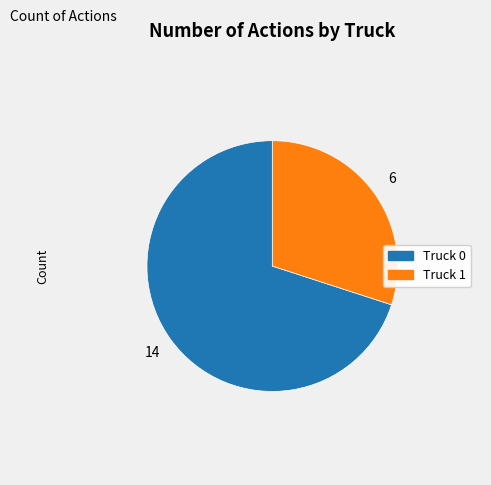

Does Truck 0 represent more than half of the total?

Yes